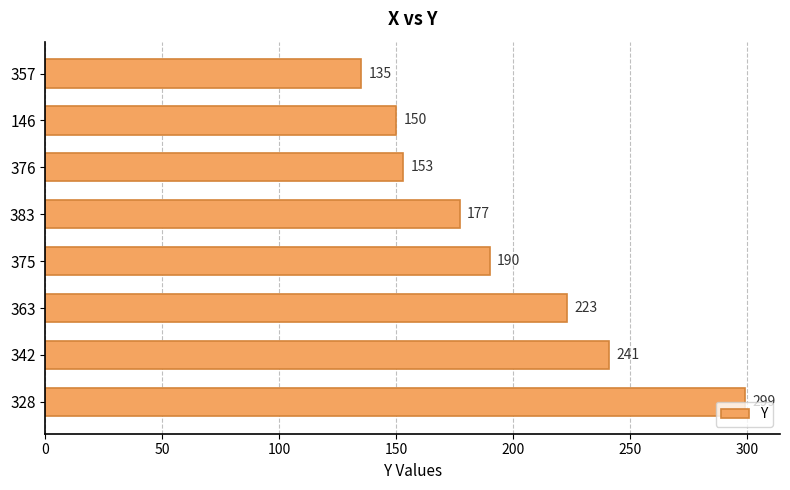

Is it true that the value at 376 is 153?

True